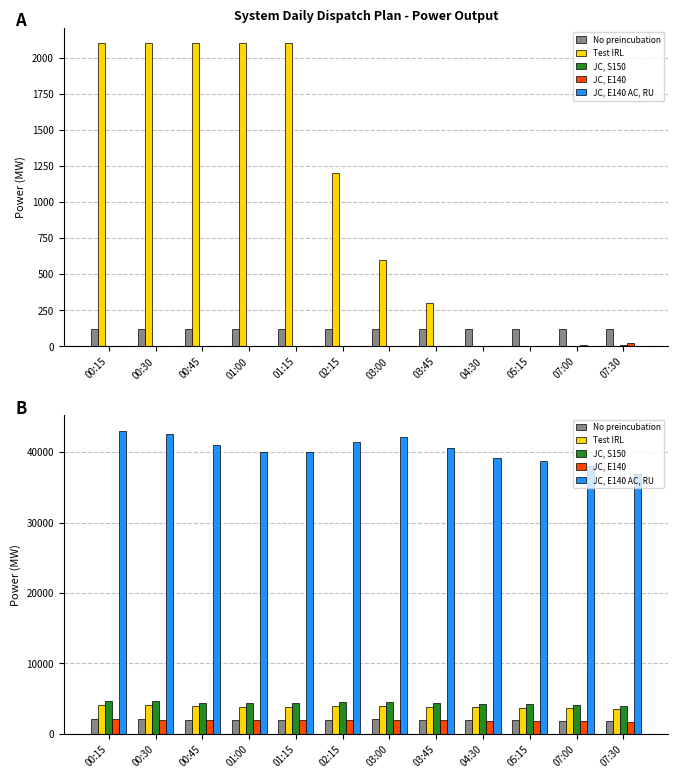

True or false: JC, S150 has a value of 4576 at 00:30.

True